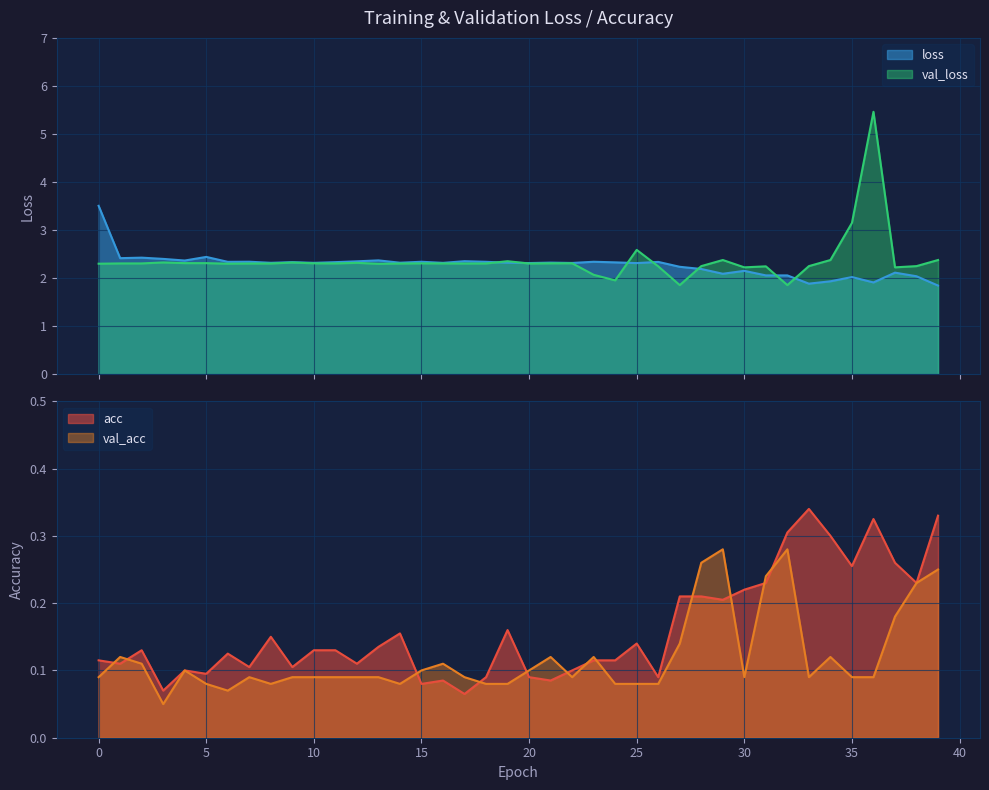

What is the minimum value shown in the chart?

0.1